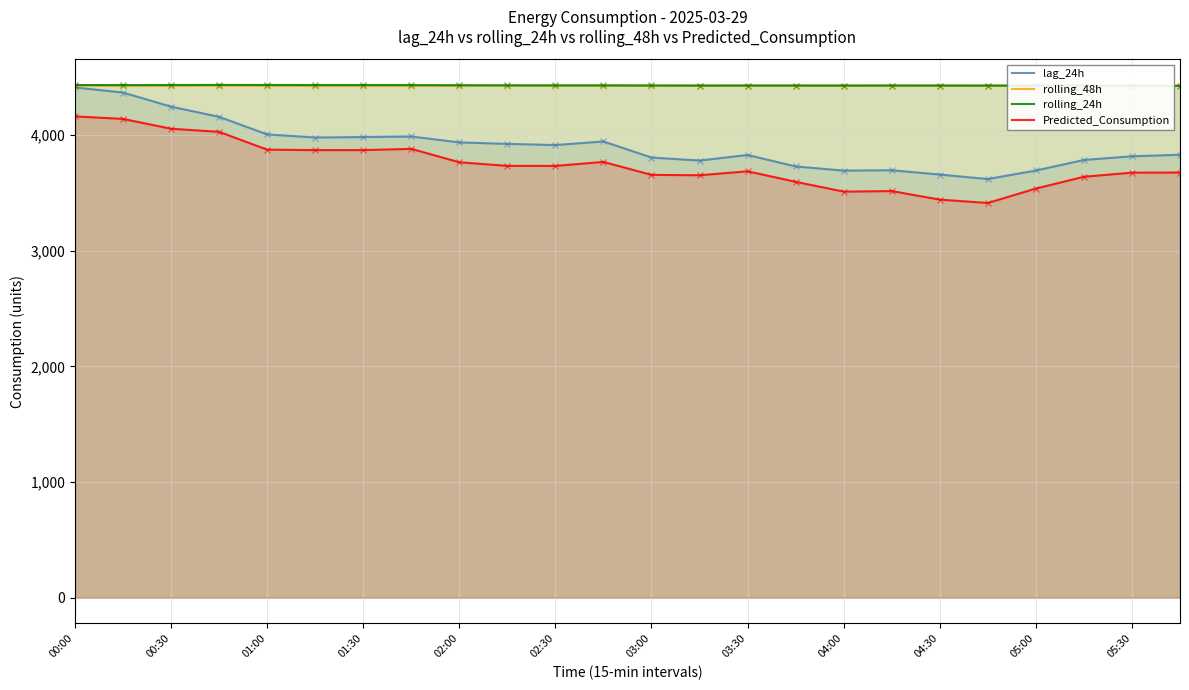

What is the spread (max minus min) of values at 05:30?

752.6